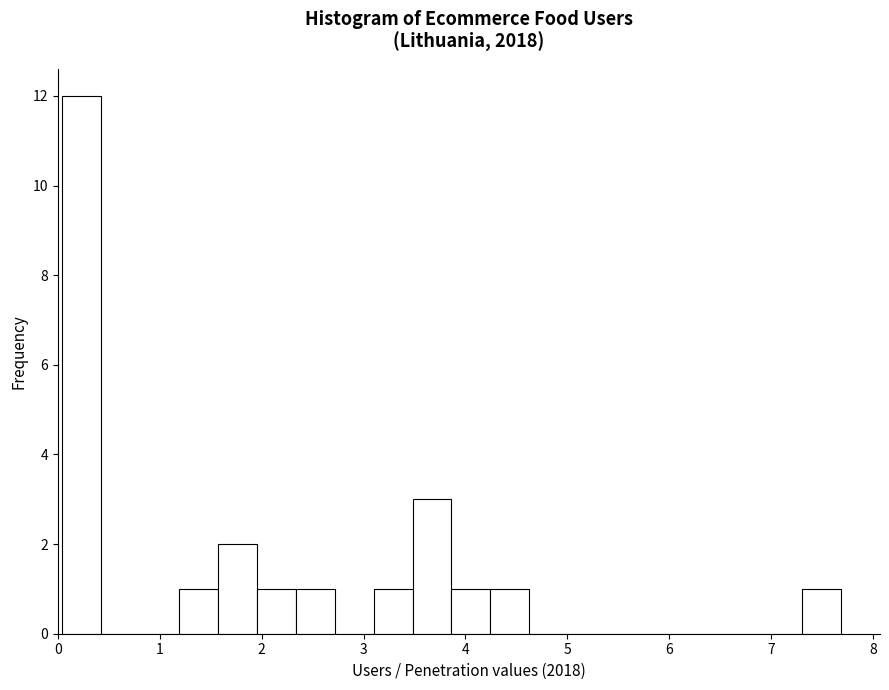

Around what value on the x-axis is the tallest bar? Give the approximate position of its centre, as read against the axis.

0.2